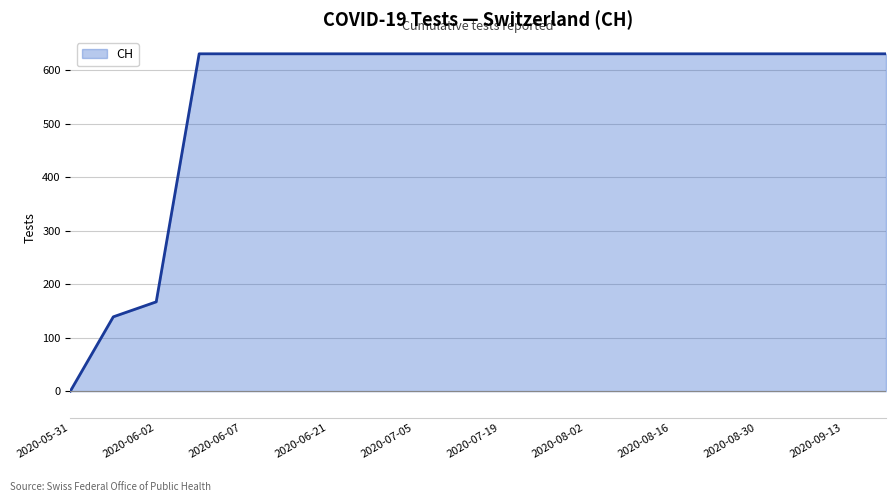

What is the greatest value displayed?

631